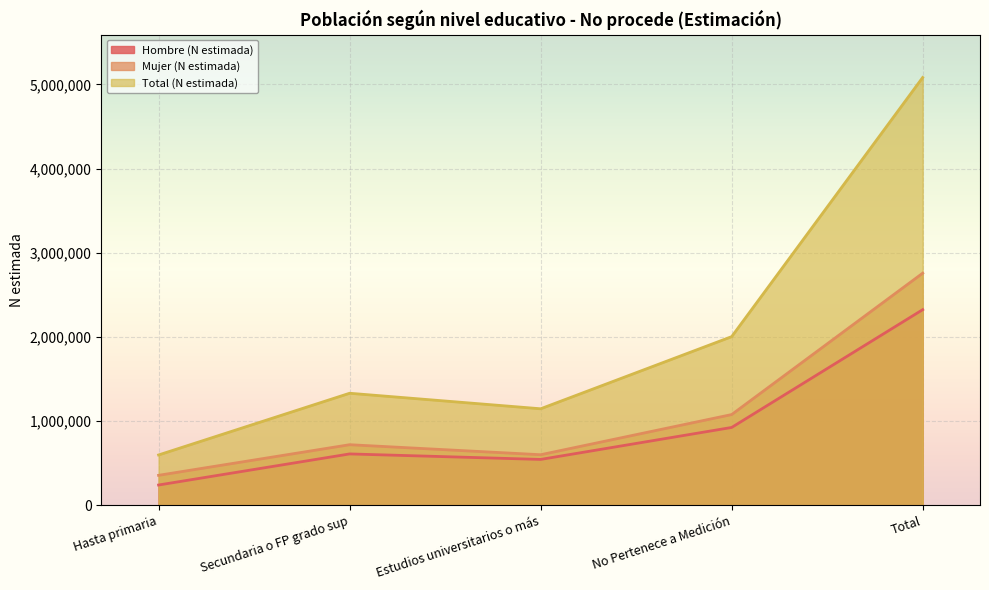

True or false: Mujer (N estimada) and Hombre (N estimada) intersect in this chart.

False